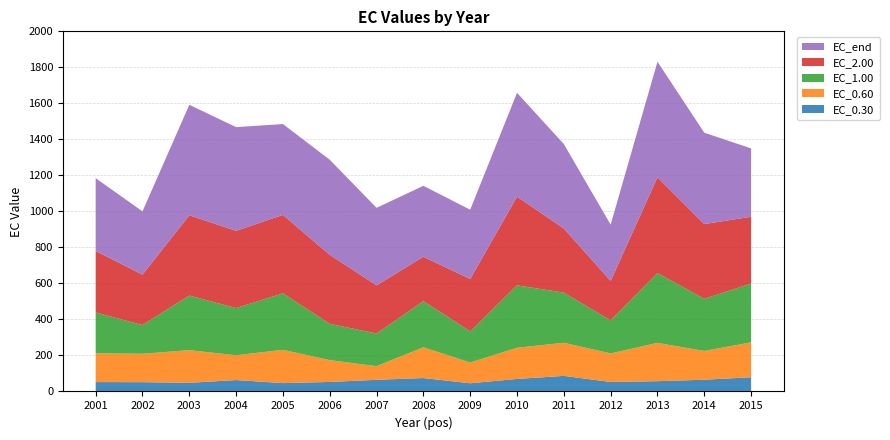

Reading right to left, what are all the values shown in this chart?

EC_0.30: 2015=79.0	2014=65.2	2013=57.1	2012=52.6	2011=86.6	2010=69.6	2009=45.4	2008=74.4	2007=64.7	2006=52.8	2005=46.4	2004=63.4	2003=47.9	2002=51.6	2001=52.1
EC_0.60: 2015=193.8	2014=159.9	2013=212.7	2012=158.8	2011=183.8	2010=173.2	2009=115.1	2008=171.0	2007=75.8	2006=121.2	2005=184.9	2004=137.5	2003=181.6	2002=157.7	2001=160.1
EC_1.00: 2015=326.7	2014=289.3	2013=387.8	2012=183.2	2011=278.5	2010=346.6	2009=173.0	2008=256.3	2007=181.1	2006=201.8	2005=313.6	2004=262.3	2003=303.0	2002=159.7	2001=226.4
EC_2.00: 2015=371.0	2014=415.3	2013=532.0	2012=219.6	2011=356.3	2010=492.6	2009=291.1	2008=246.4	2007=267.8	2006=383.0	2005=435.6	2004=429.0	2003=446.2	2002=279.9	2001=341.6
EC_end: 2015=379.5	2014=507.4	2013=641.7	2012=312.2	2011=468.8	2010=576.7	2009=384.8	2008=393.8	2007=430.4	2006=528.1	2005=504.6	2004=575.8	2003=613.3	2002=351.3	2001=404.4